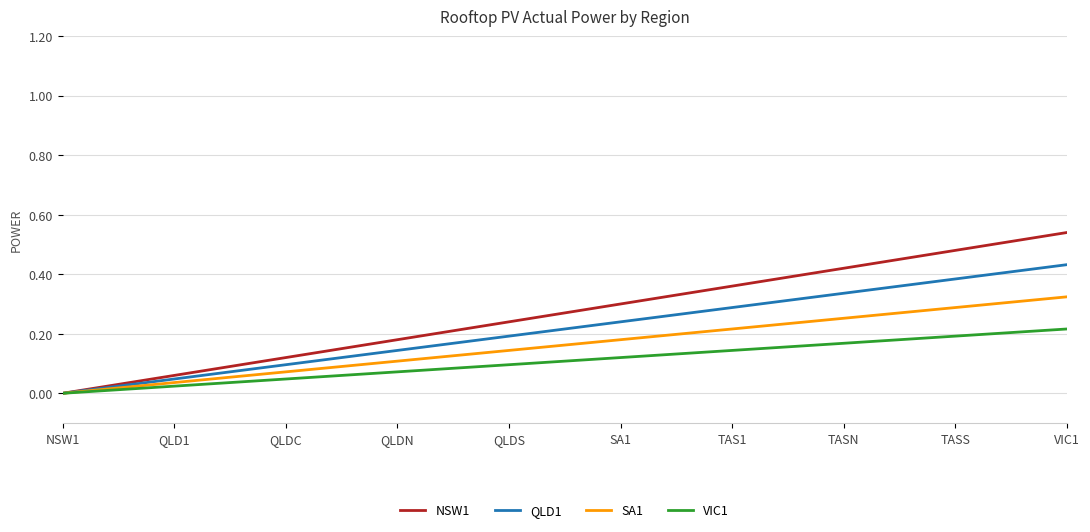

Is it true that QLD1 equals 0.0 at NSW1?

True